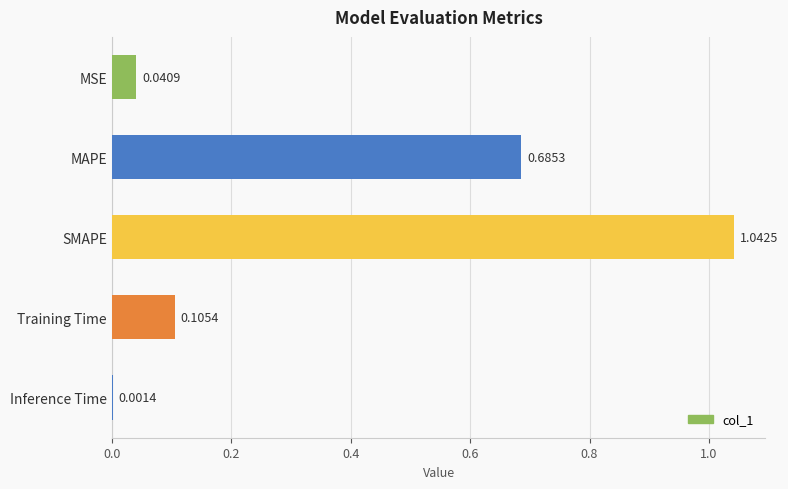

What is the sum of the values at SMAPE and Training Time?

1.1